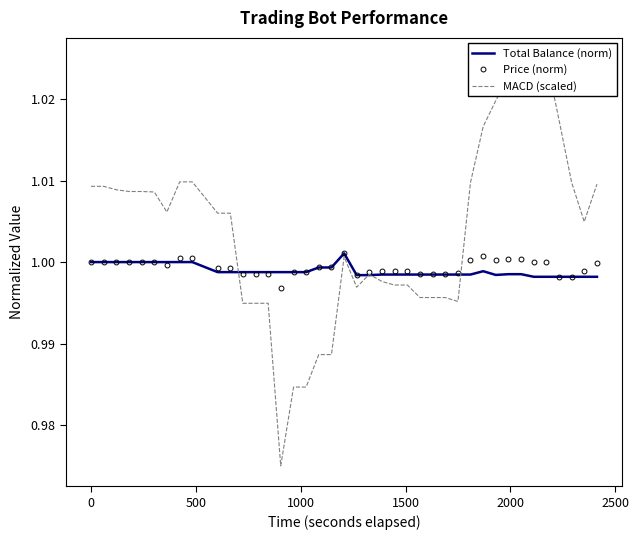

Which series ends up on top after the final intersection of Price (norm) and MACD (scaled)?

MACD (scaled)